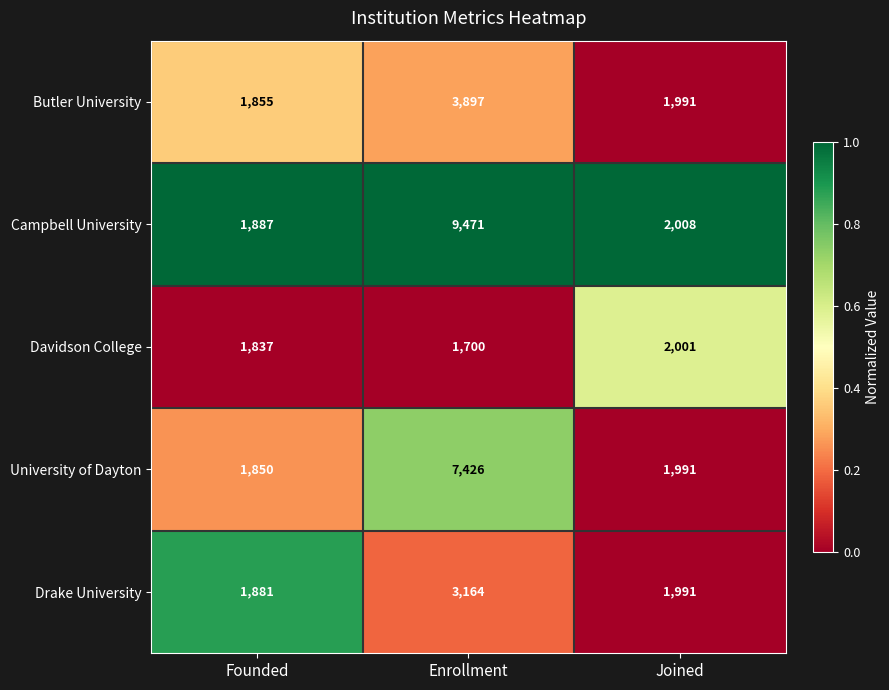

At which category is the sum across all series the highest?

Enrollment